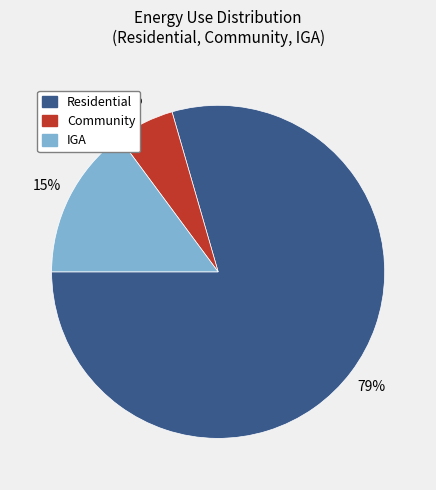

Combined, do Community and Residential account for over 50%?

Yes